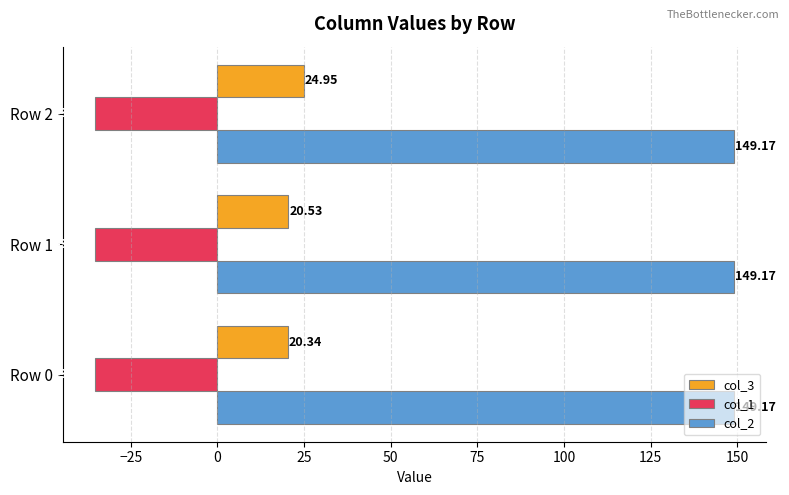

What is the lowest value of the col_1 series?

-35.4